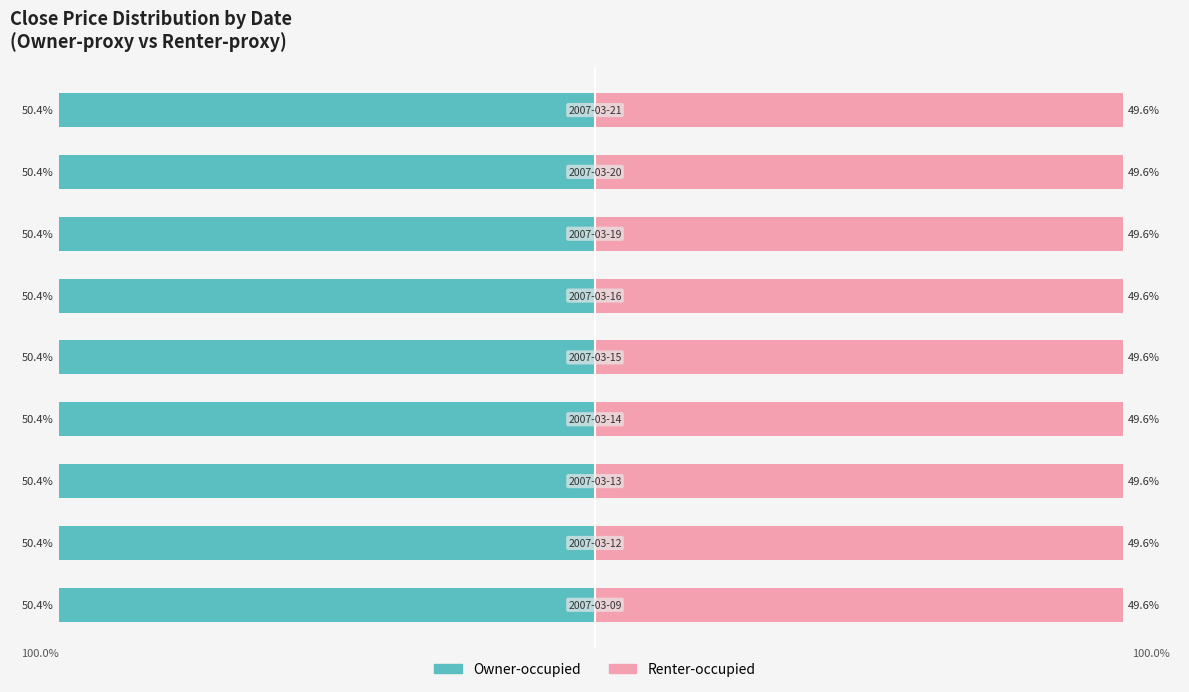

What is the average value of the Renter-occupied series?

49.6